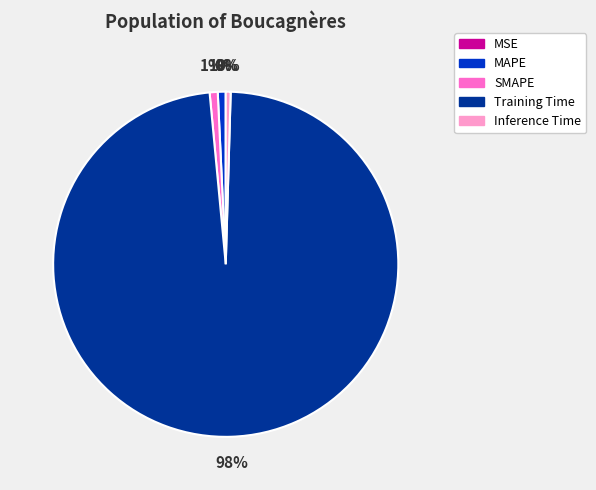

What percentage is the SMAPE slice, to the nearest percent?

1%